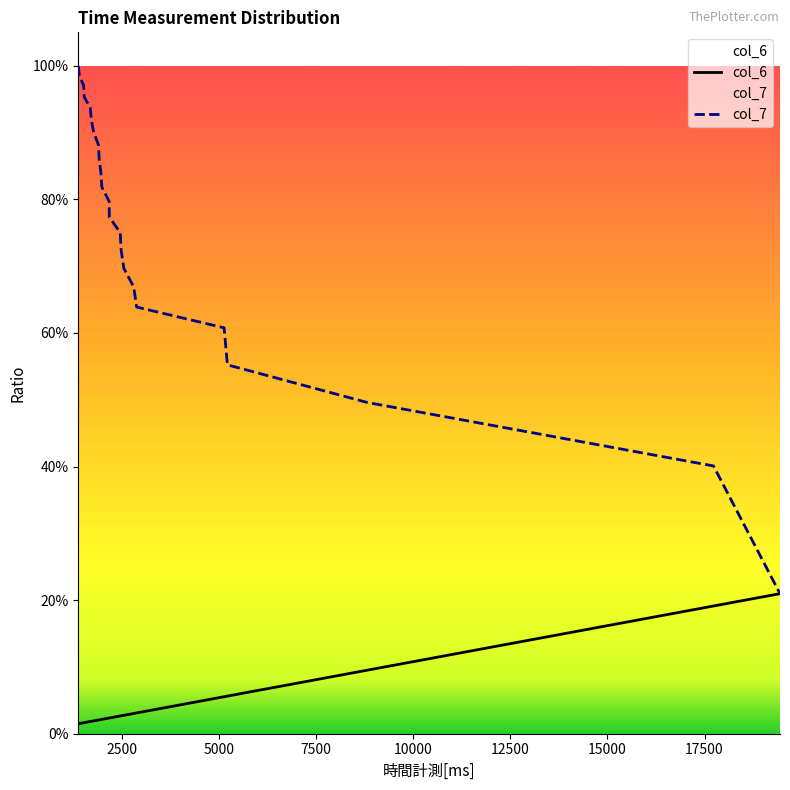

Is the value of col_6 at 17 greater than the value of col_7 at 0?

No